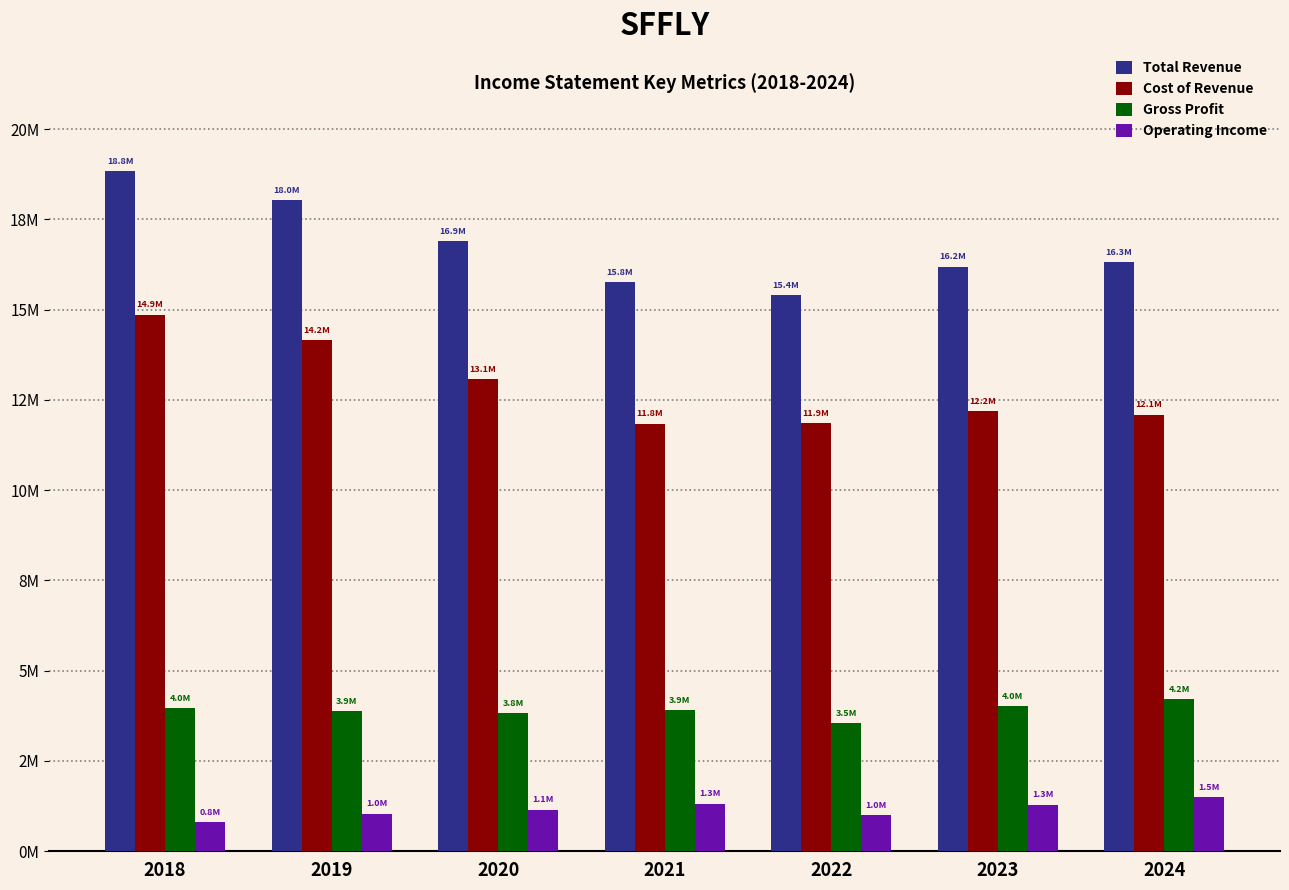

What are all the series names shown in the legend?

Total Revenue, Cost of Revenue, Gross Profit, Operating Income